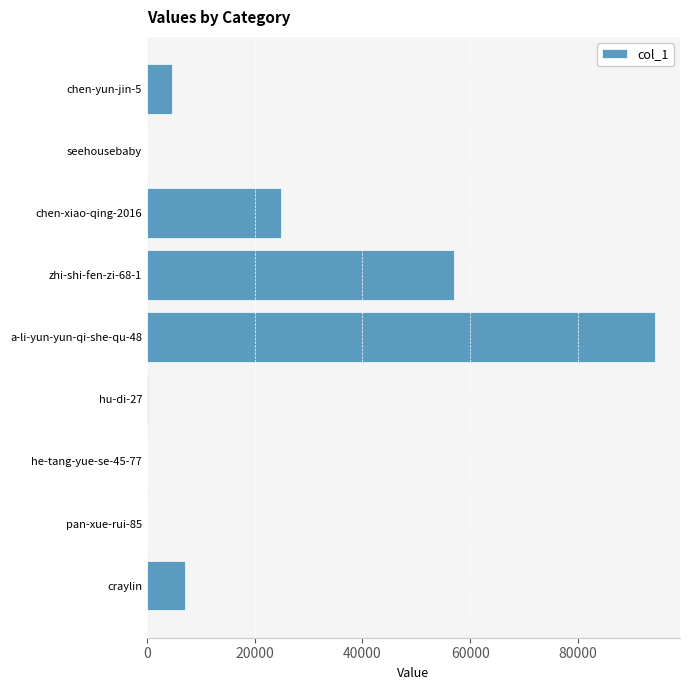

What is the greatest value displayed?

94197